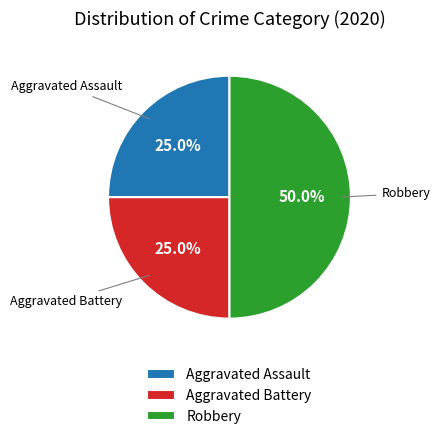

What percentage do Robbery and Aggravated Assault together represent?

75.0%